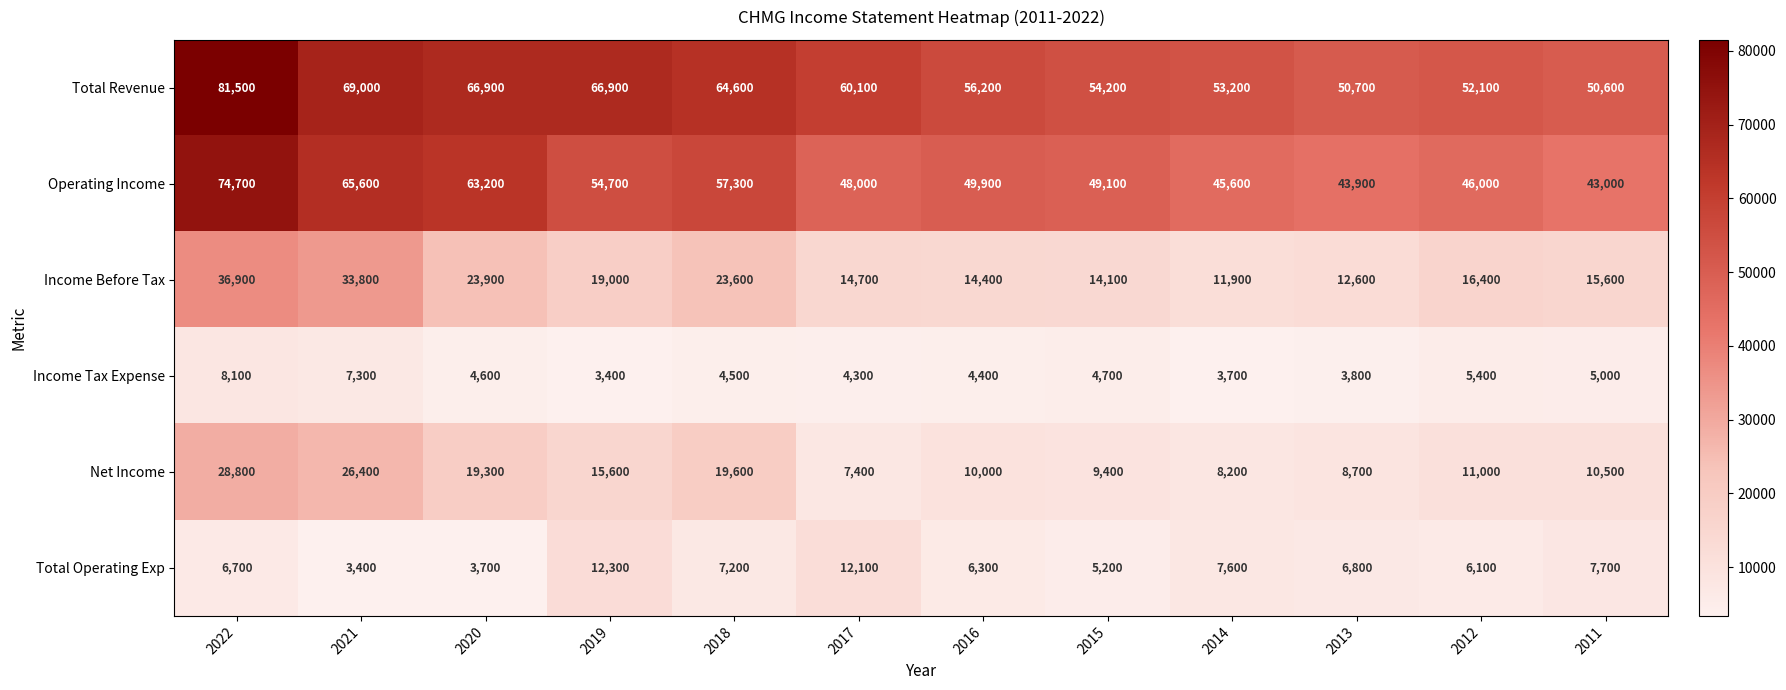

At how many categories does at least one series exceed 6305?

12